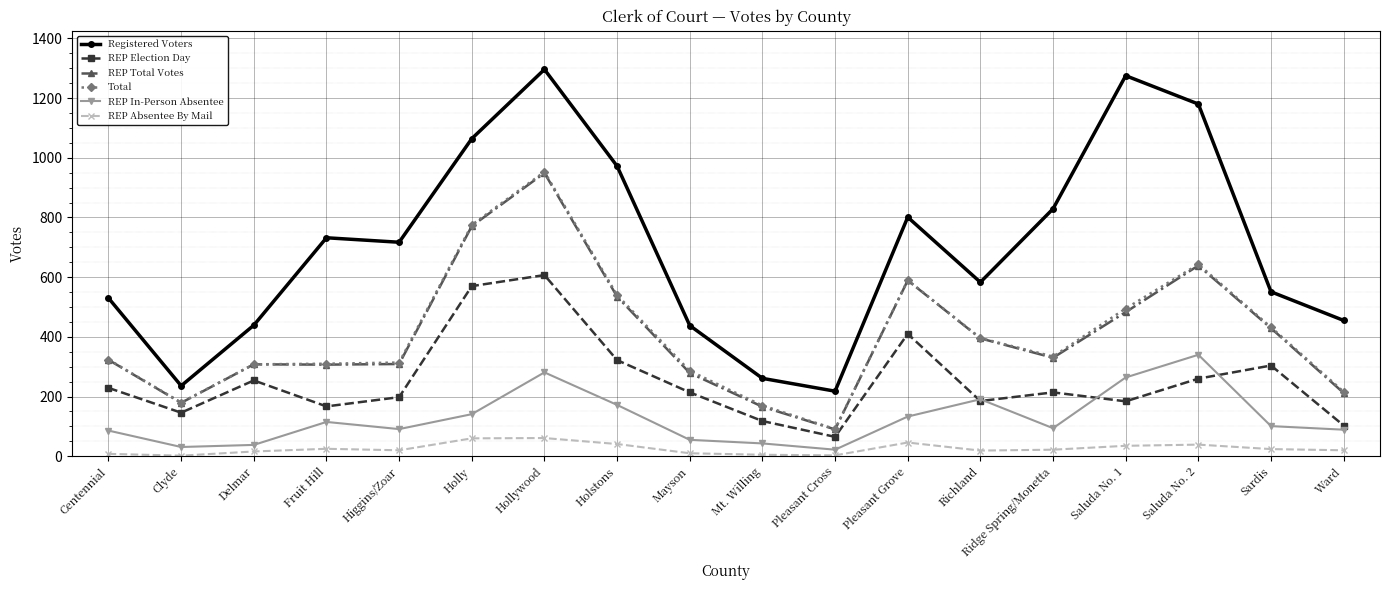

True or false: REP Election Day has more than 1 interior local peaks.

True